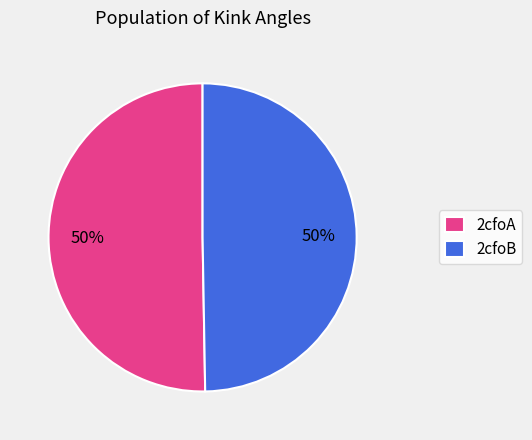

The 2cfoB slice represents 62% of the pie. True or false?

False